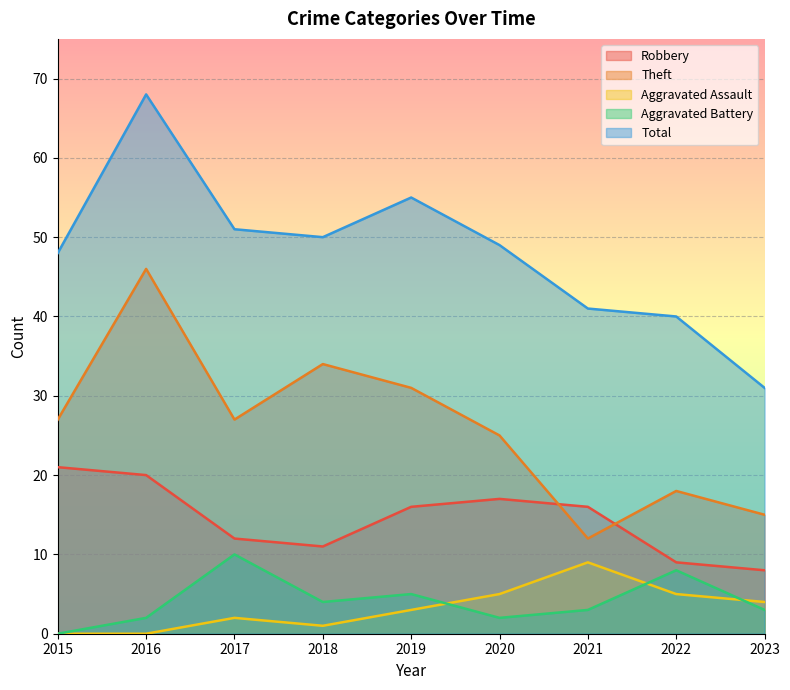

What is the difference between the maximum and minimum values in the Robbery series?

13